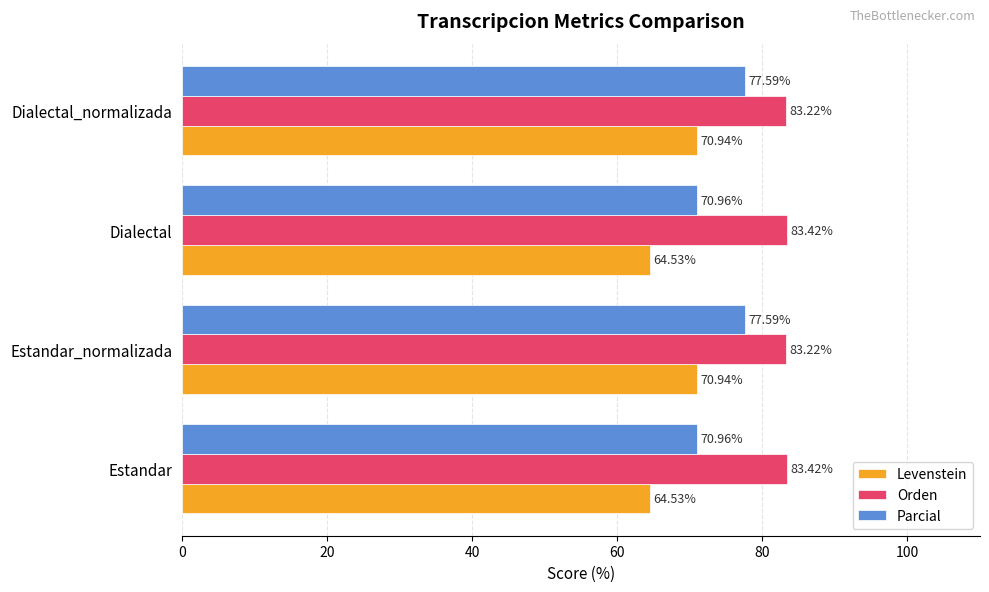

Between Estandar and Estandar_normalizada, which series saw the biggest shift?

Parcial